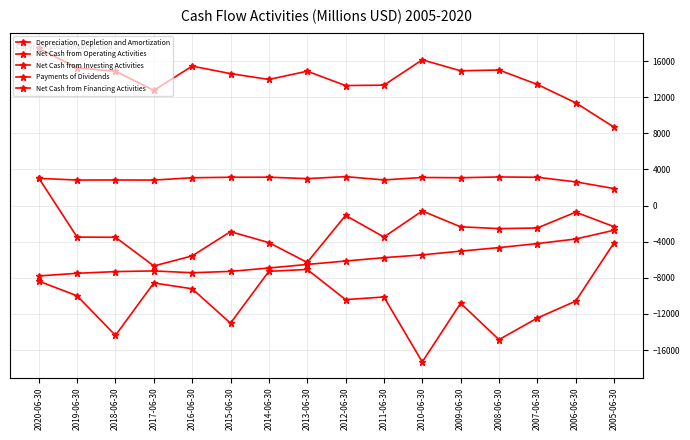

Rank the series at 2010-06-30 from highest to lowest value.

Net Cash from Operating Activities, Depreciation, Depletion and Amortization, Net Cash from Investing Activities, Payments of Dividends, Net Cash from Financing Activities